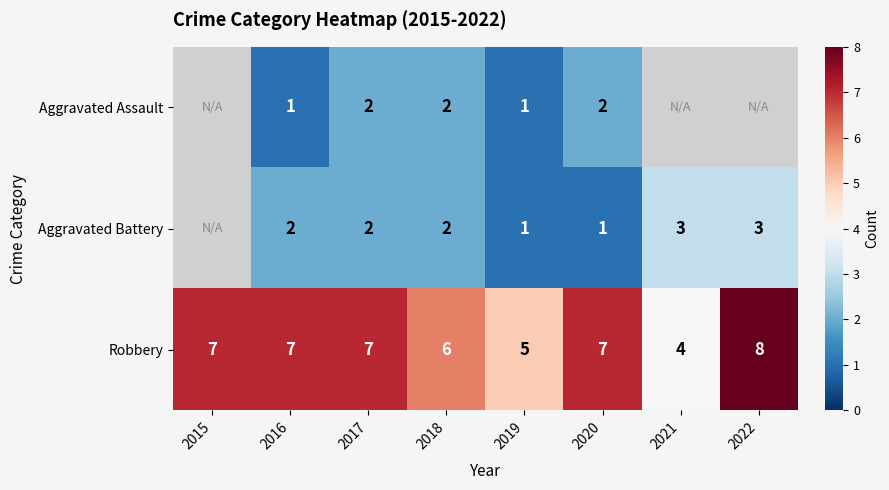

Between 2019 and 2018, which is larger?

2018